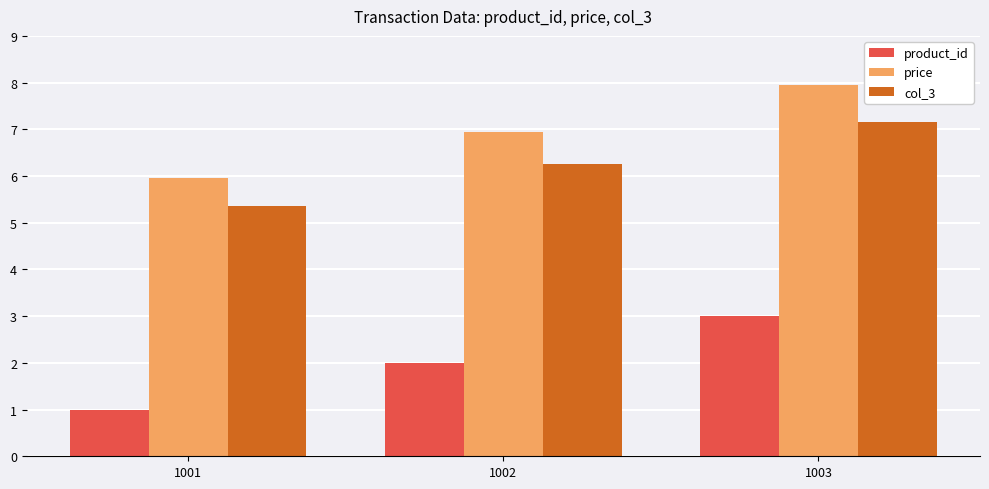

What is the total value across all series at 1001?

12.3